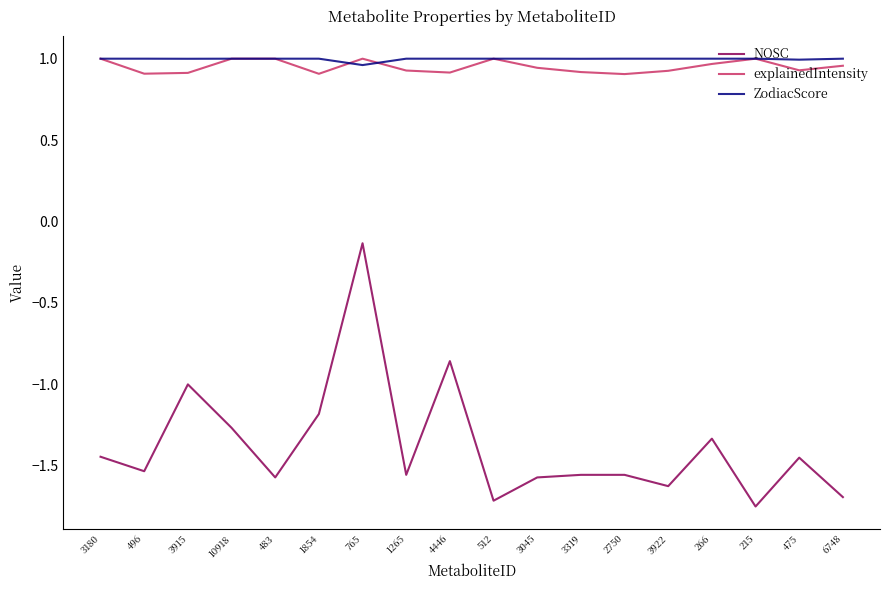

True or false: NOSC and ZodiacScore intersect in this chart.

False